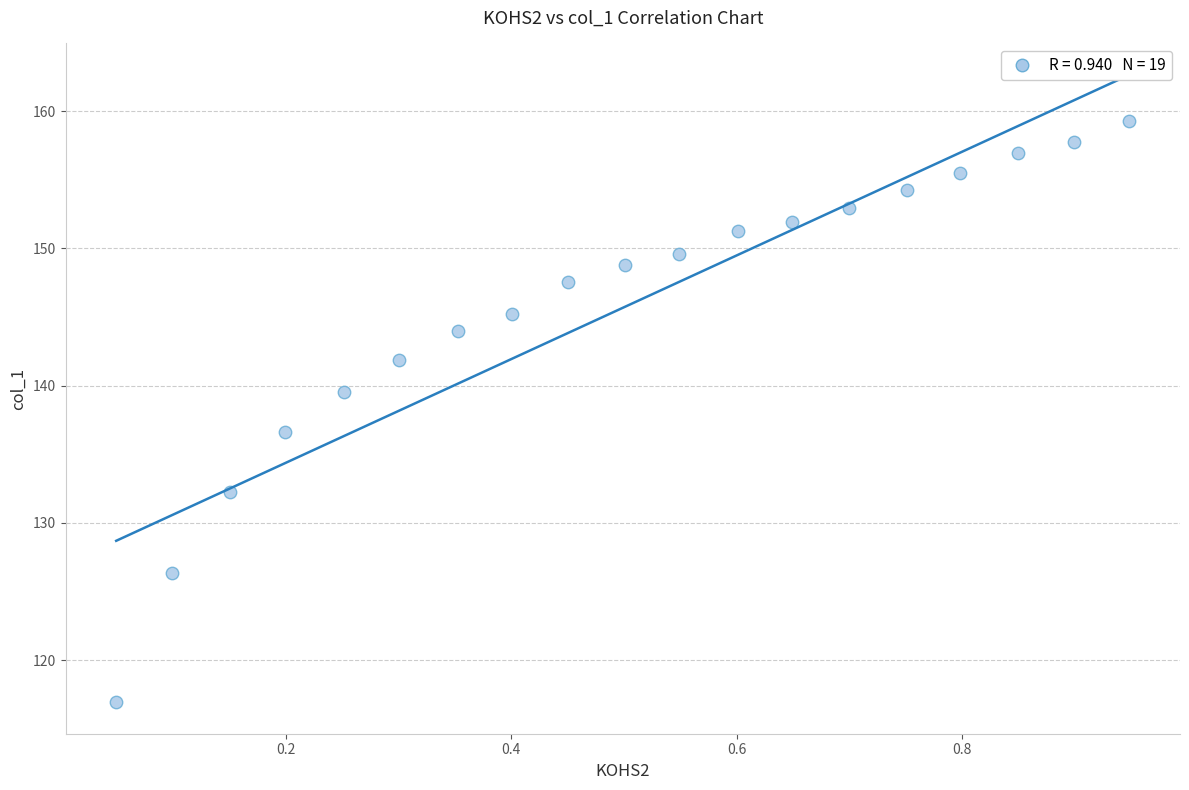

What is the range of Y values (max minus min)?

42.3